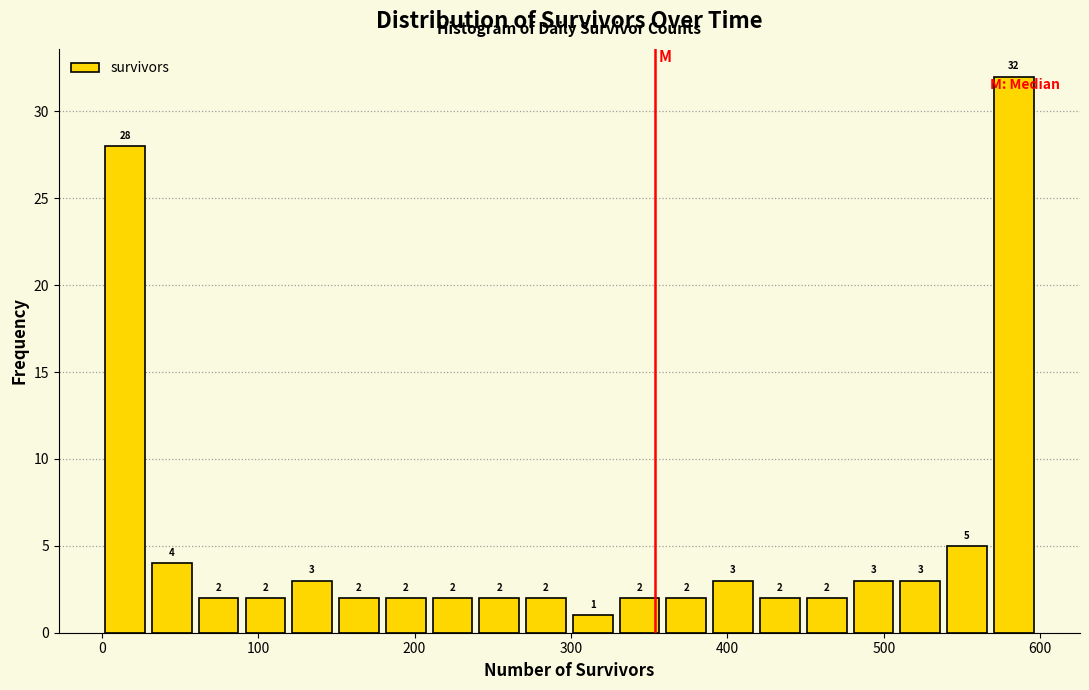

Around what value on the x-axis is the tallest bar? Give the approximate position of its centre, as read against the axis.

580